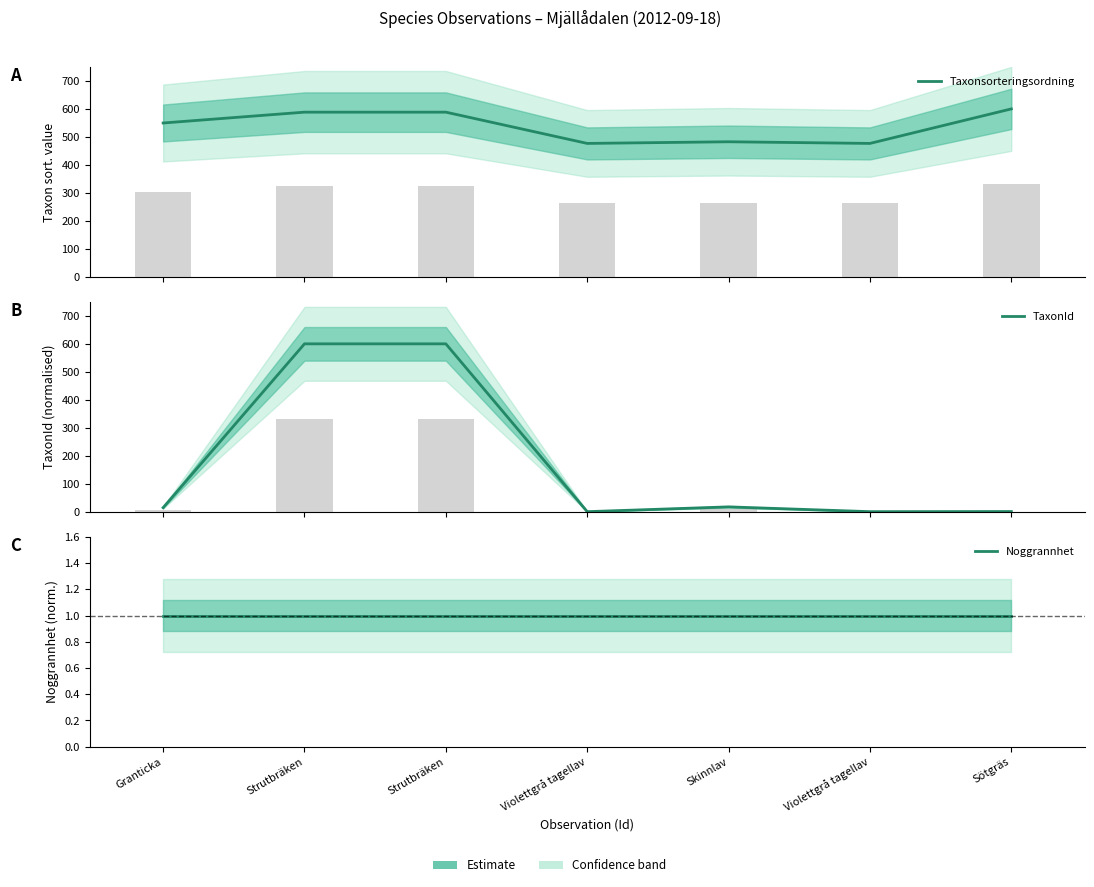

Between Granticka and Strutbräken, which is larger?

Strutbräken